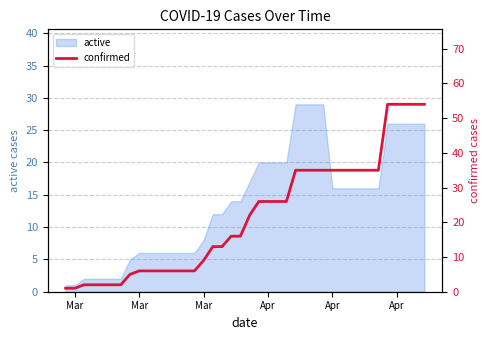

What is the average value?

22